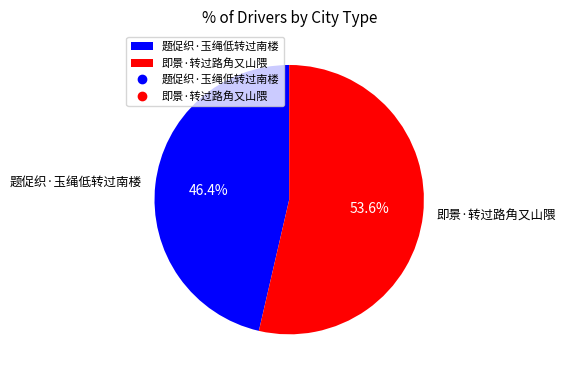

Which slice is the largest?

即景·转过路角又山隈